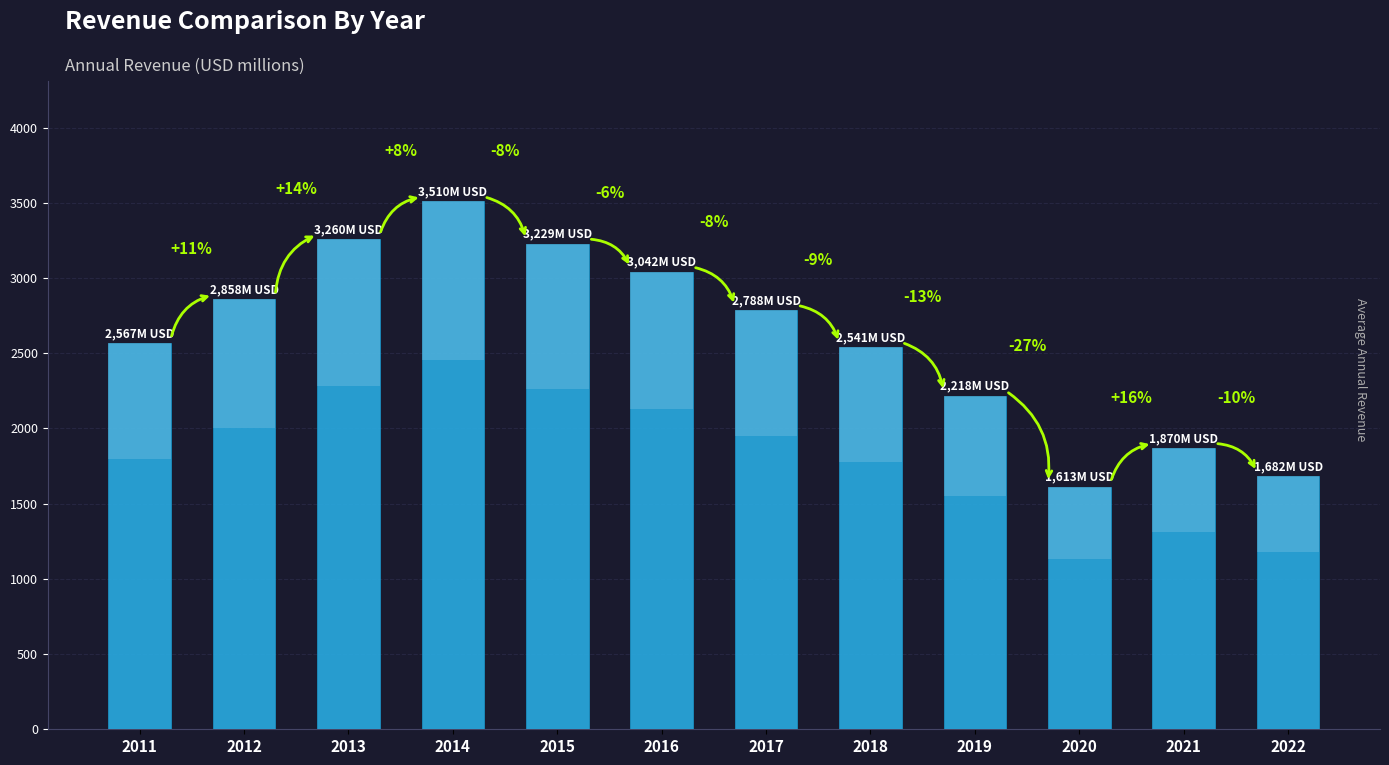

Does the chart contain any negative values?

No